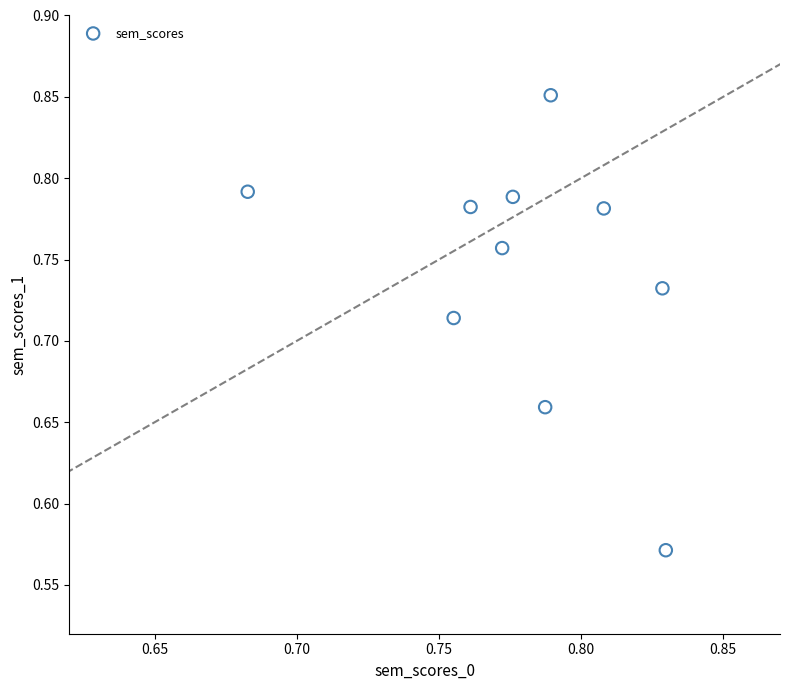

What is the range of Y values (max minus min)?

0.3